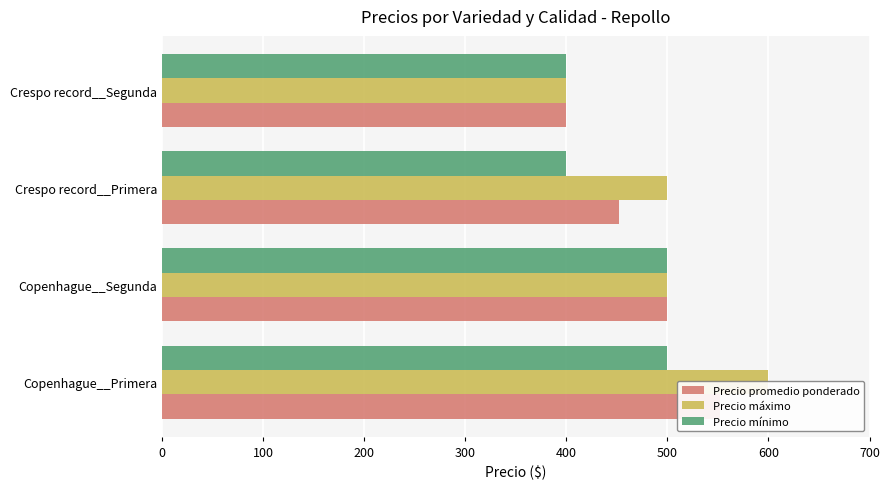

How many bars are there in each group?

3